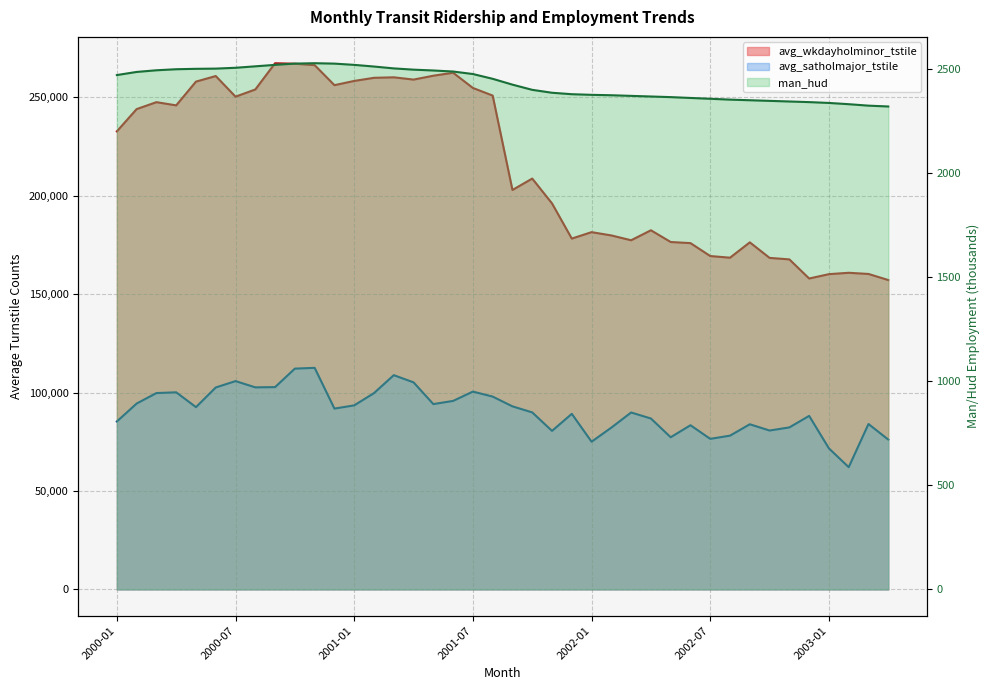

What is the difference between the avg_wkdayholminor_tstile values at 2001-09 and 2002-02?

23095